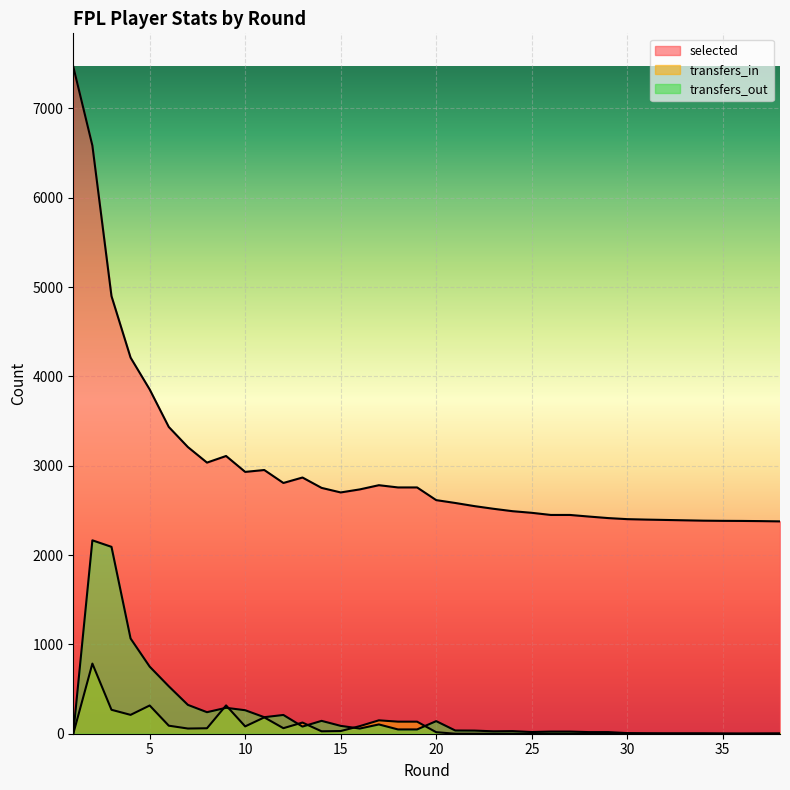

How many interior local valleys does the selected series have?

4